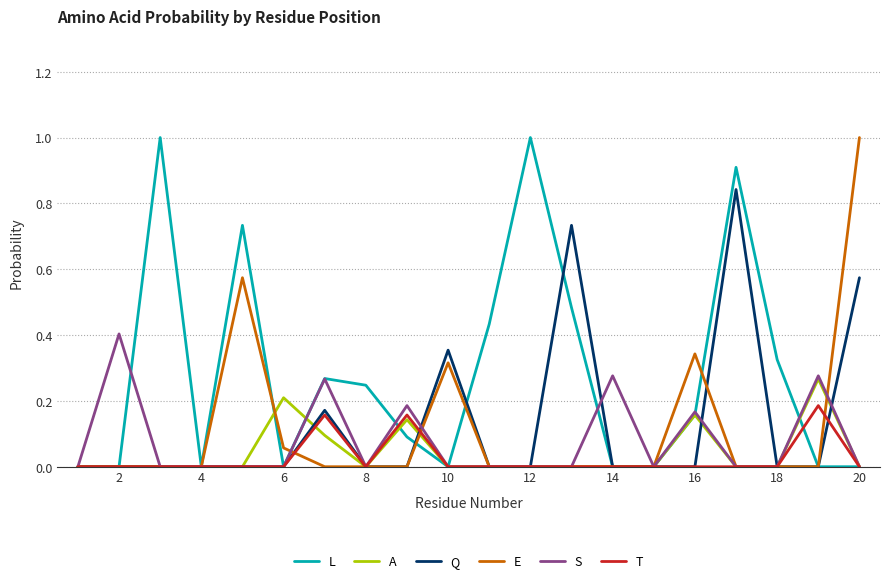

What is the difference between the maximum and minimum values in the A series?

0.3